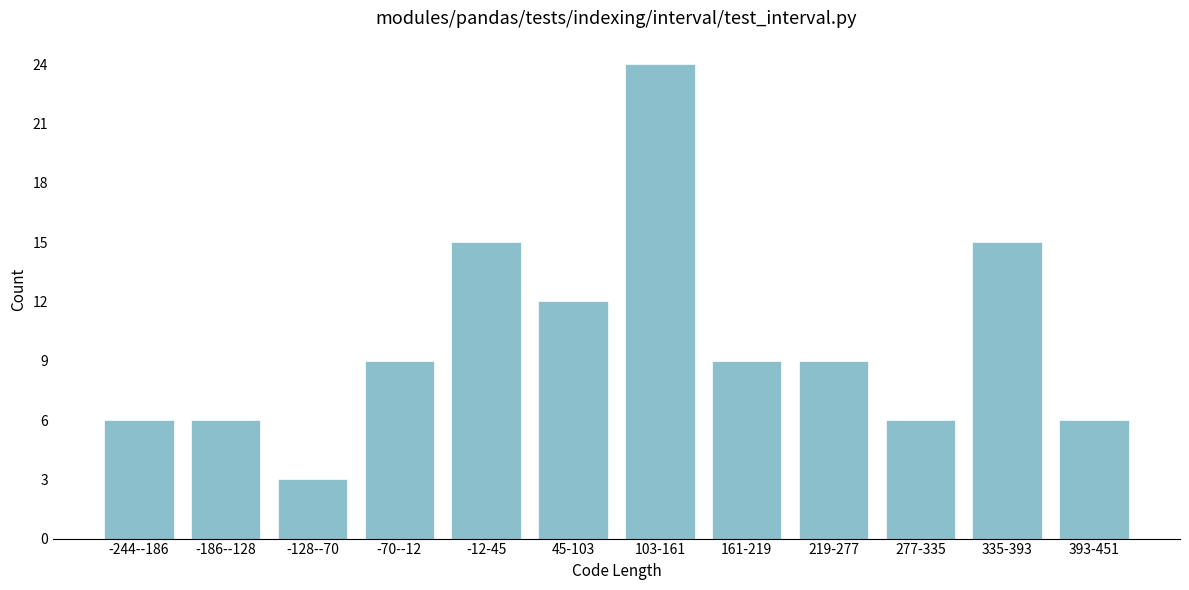

Reading right to left, list all the values displayed in this chart.

6	15	6	9	9	24	12	15	9	3	6	6